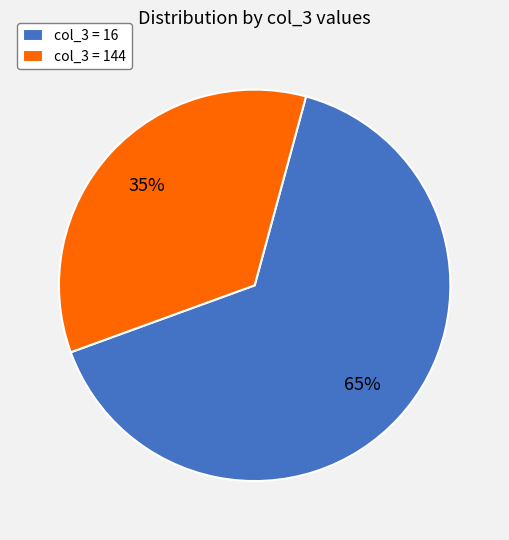

Rank the categories by value from highest to lowest.

col_3 = 16, col_3 = 144